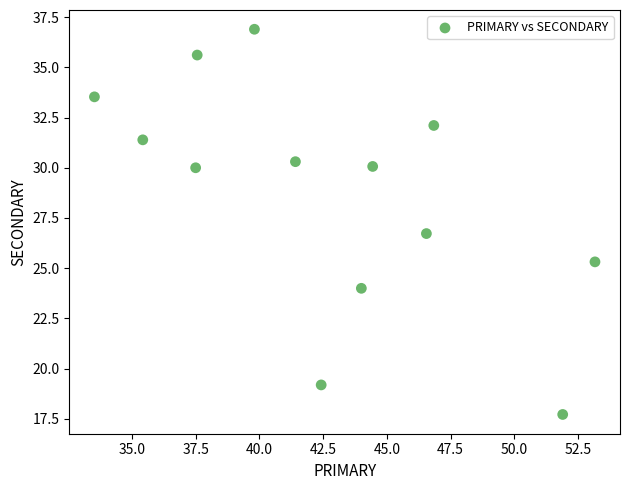

What Y value in the scatter plot is closest to 27?

26.7